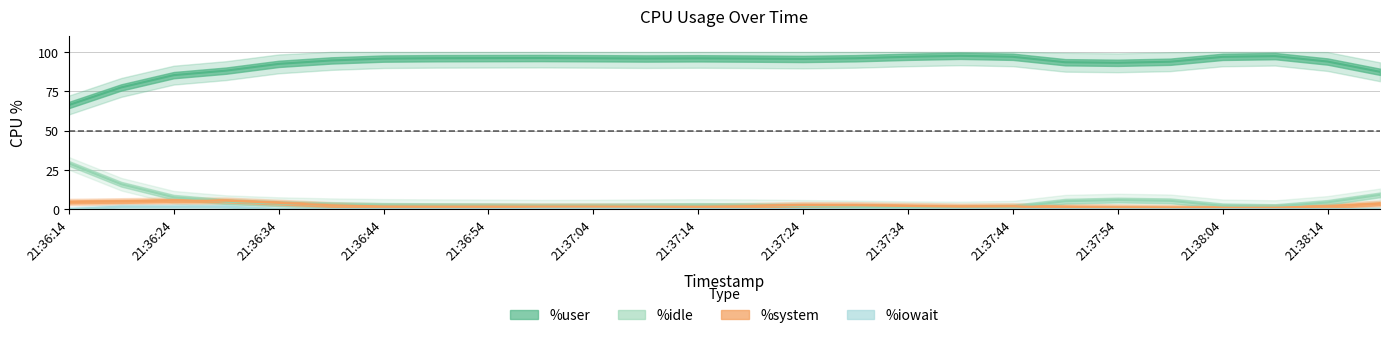

What is the difference between the %idle values at 21:37:14 and 21:38:19?

6.6